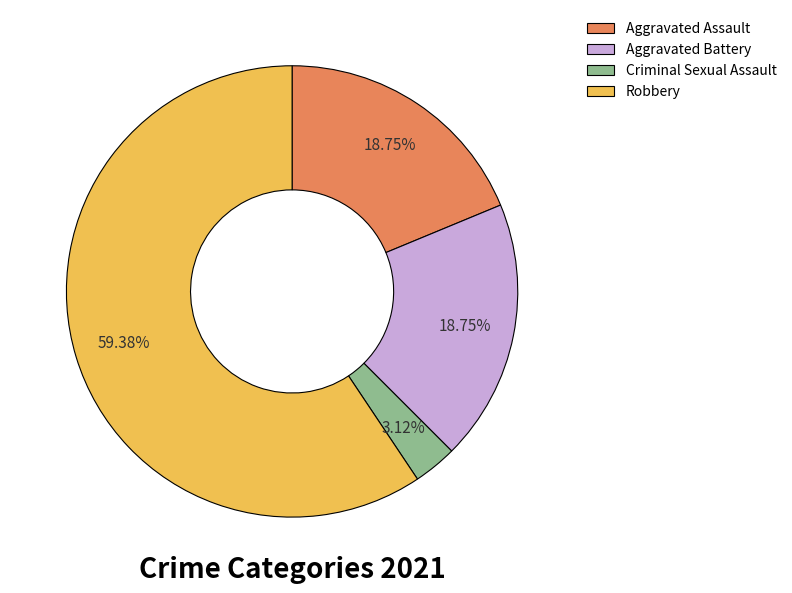

What is the ratio of the value at Robbery to the value at Aggravated Assault?

3.2